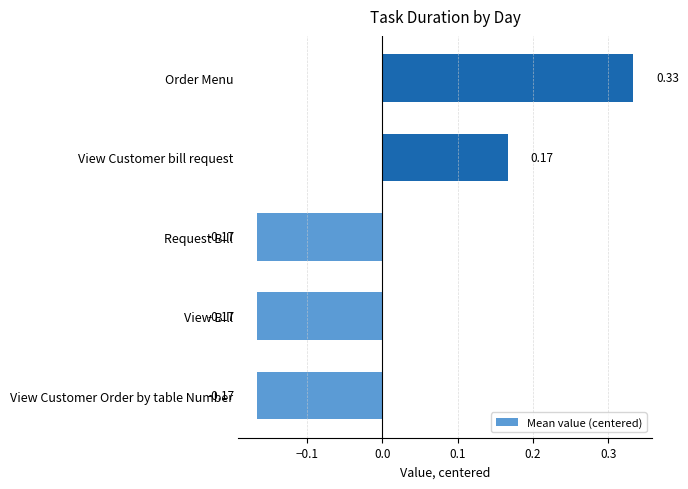

What is the difference between the maximum and second lowest values?

0.5